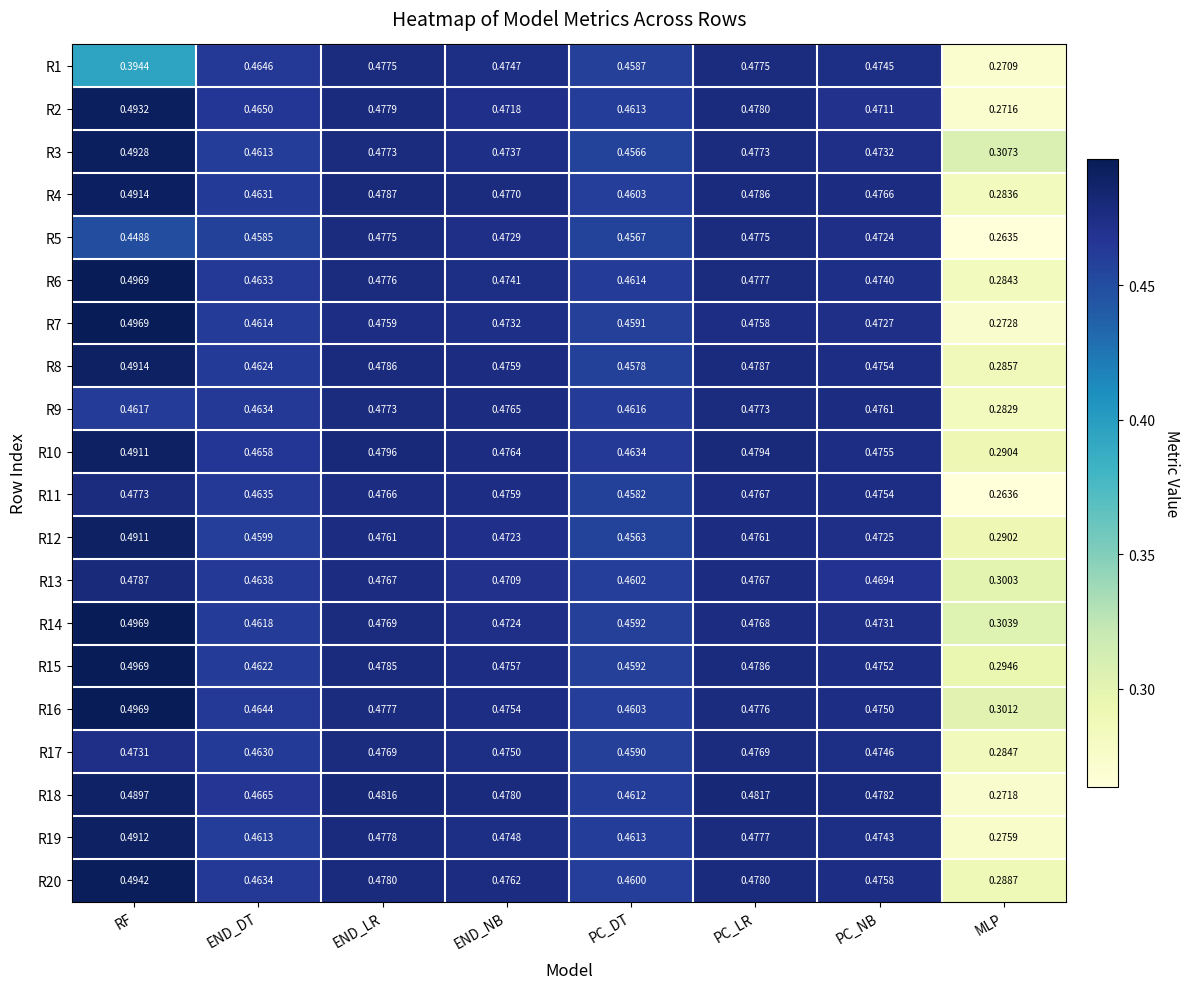

At how many categories does at least one series exceed 0?

8